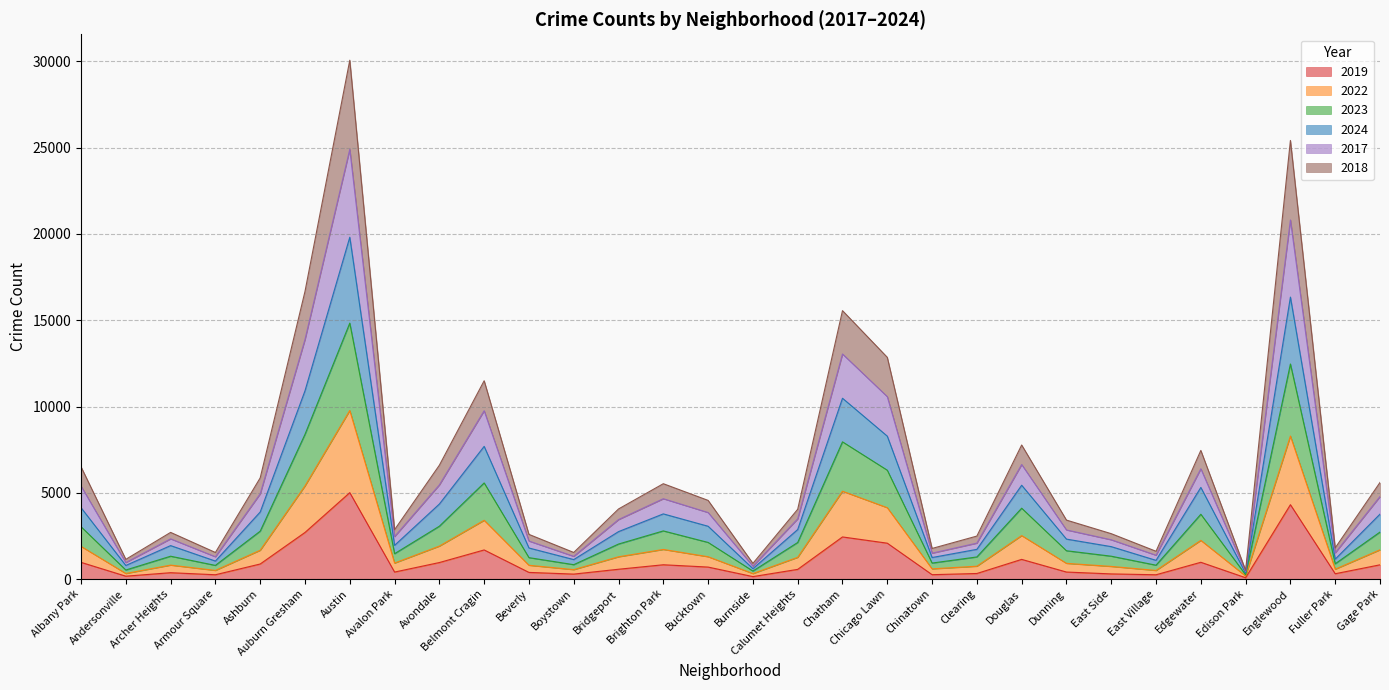

What is the label of the 24th point from the right?

Austin